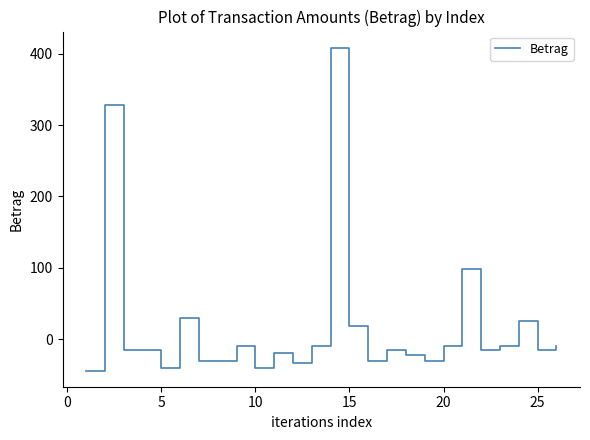

What is the difference between the maximum and minimum values?

452.3